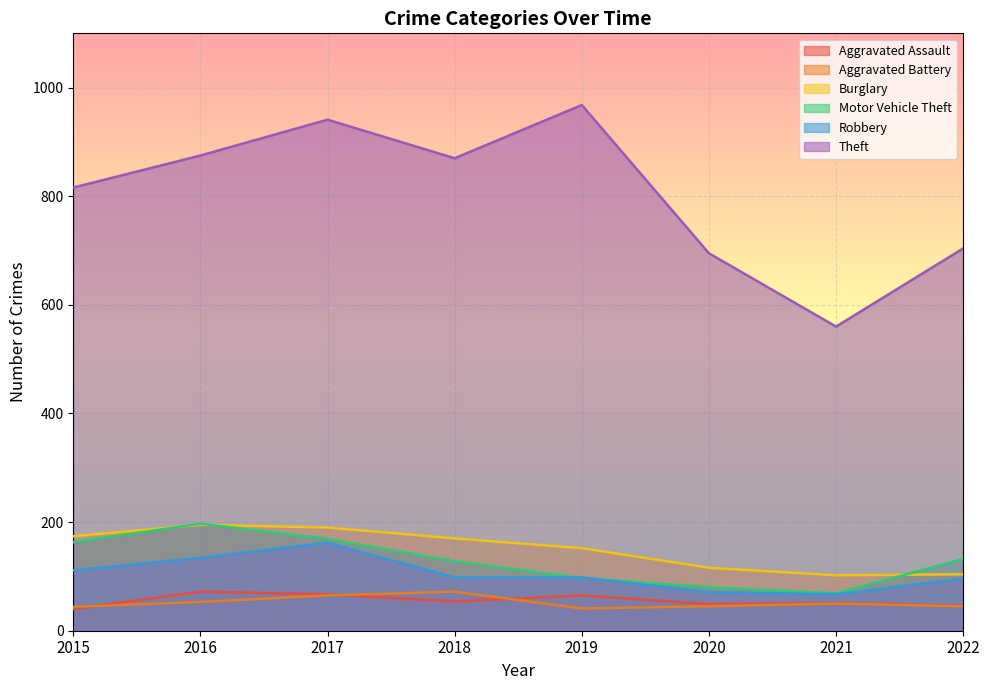

Which series has the largest range (max minus min)?

Theft